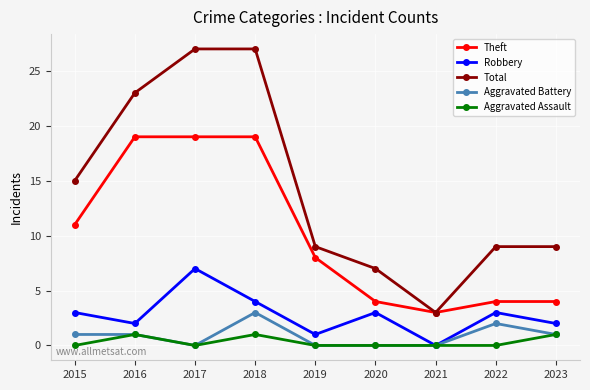

True or false: Robbery has a value of 2 at 2022.

False